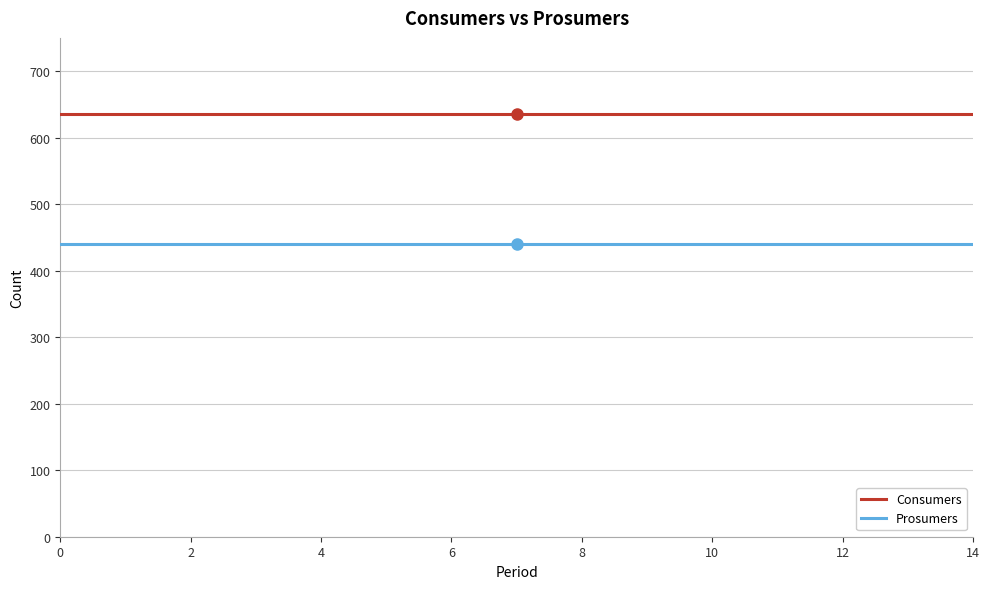

Reading left to right, list all the values displayed in this chart.

Consumers: 635	635	635	635	635	635	635	635	635	635	635	635	635	635	635
Prosumers: 440	440	440	440	440	440	440	440	440	440	440	440	440	440	440